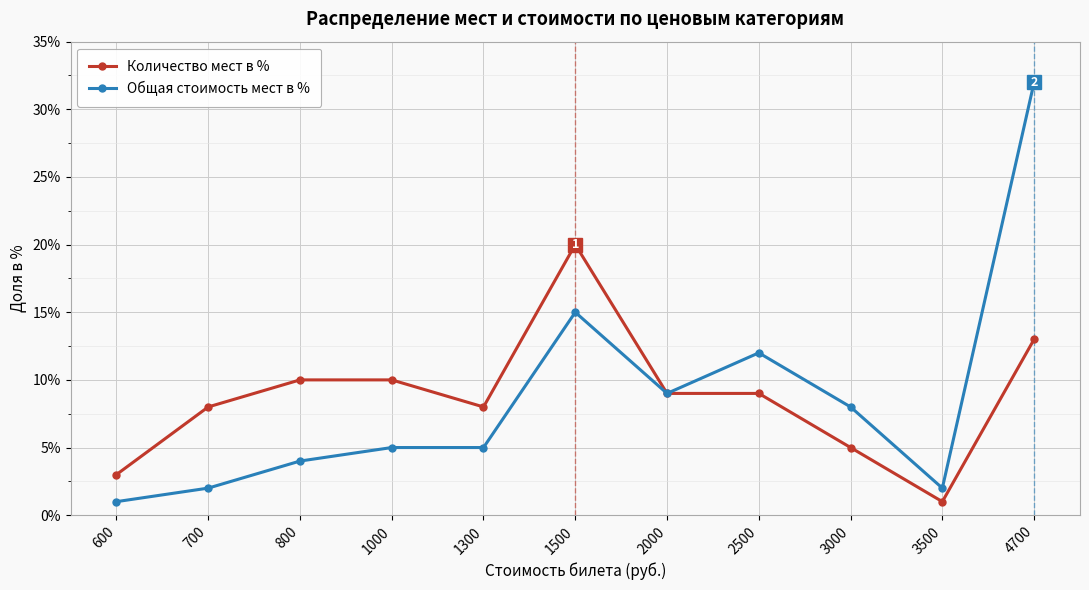

Rank the series at 700 from highest to lowest value.

Количество мест в %, Общая стоимость мест в %